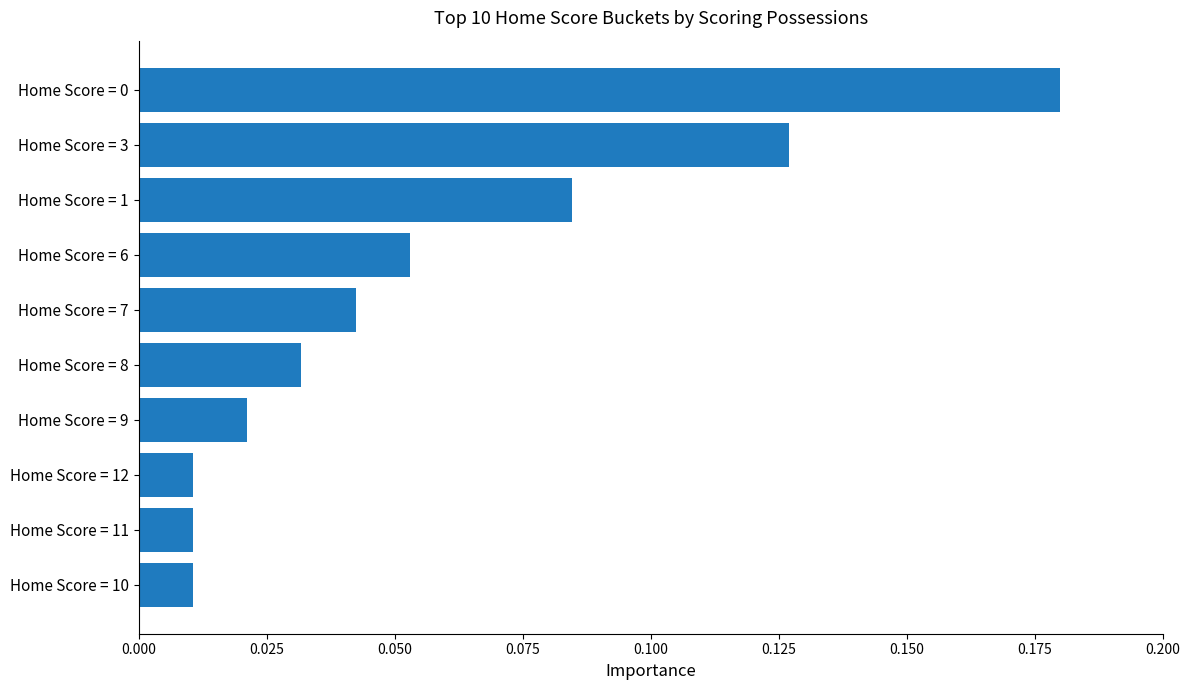

What is the label of the 2nd bar from the bottom?

Home Score = 11